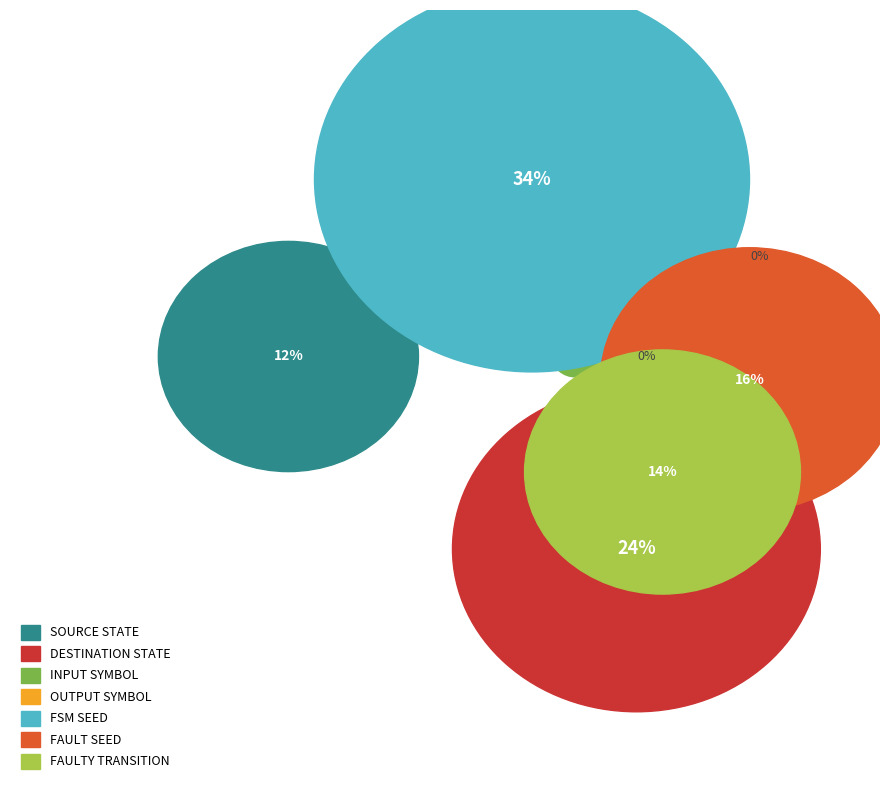

Is there a majority slice in this chart?

No